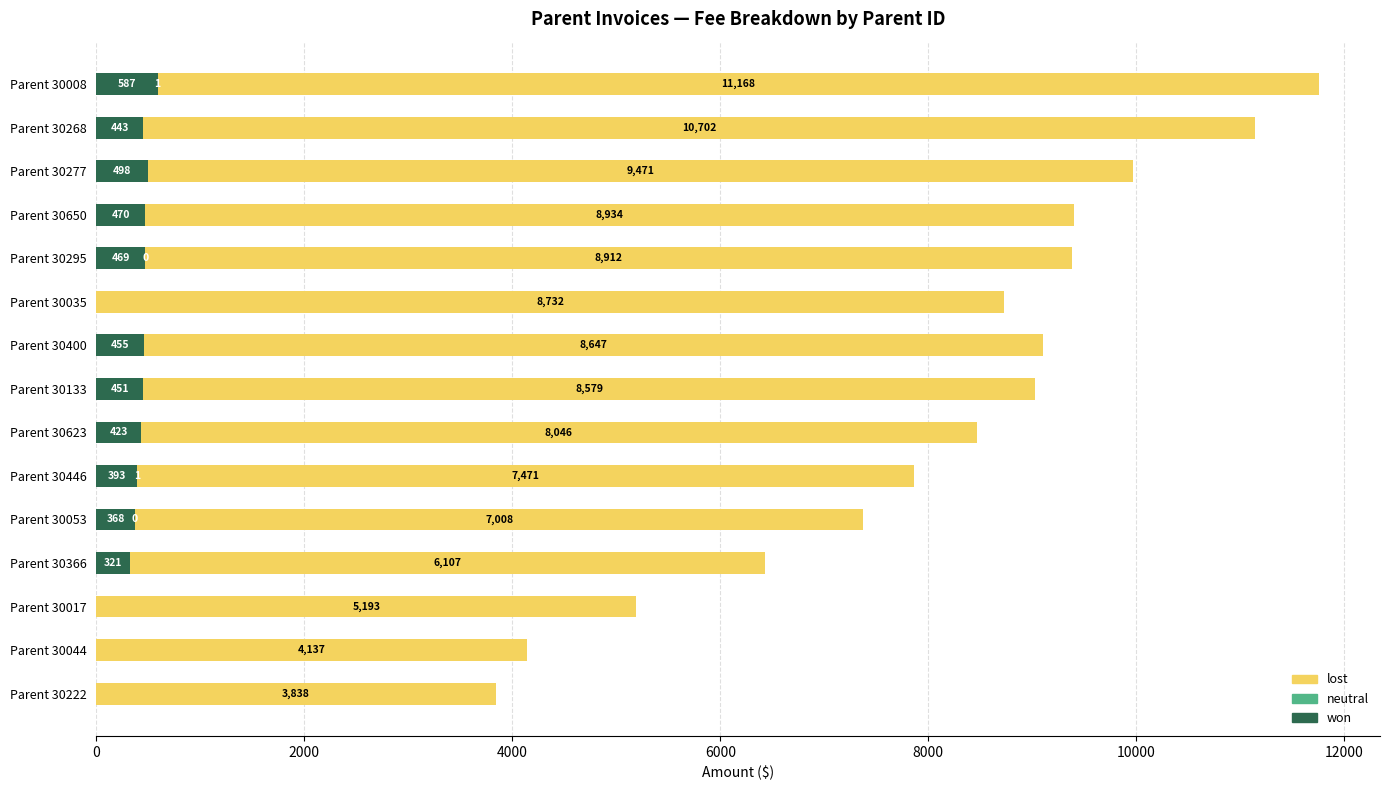

What is the maximum value for won?

587.9